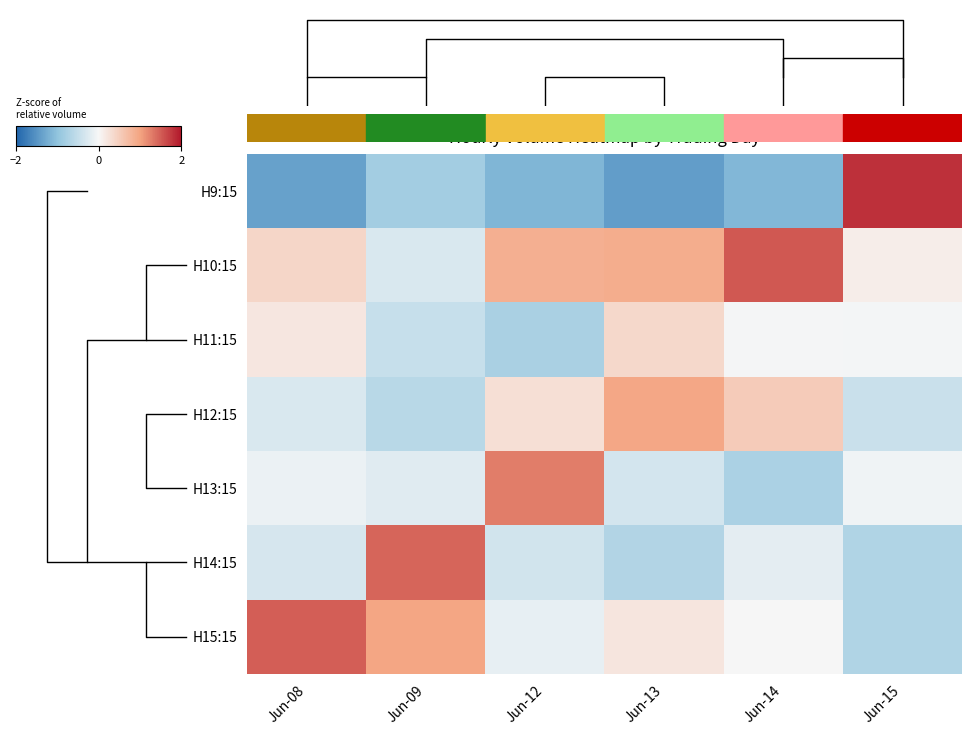

At Jun-13, list the series in order from largest to smallest.

H12:15, H10:15, H11:15, H15:15, H13:15, H14:15, H9:15